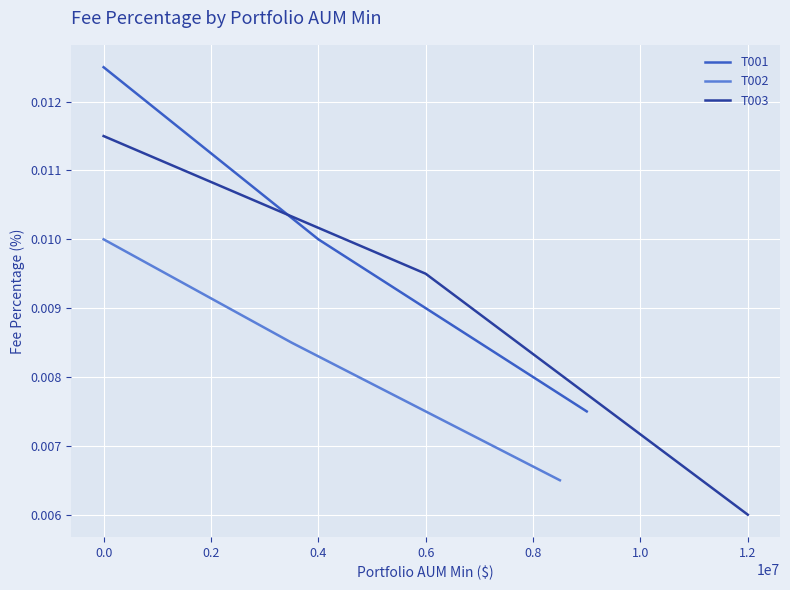

Rank the series by their average value, from lowest to highest.

T002, T003, T001